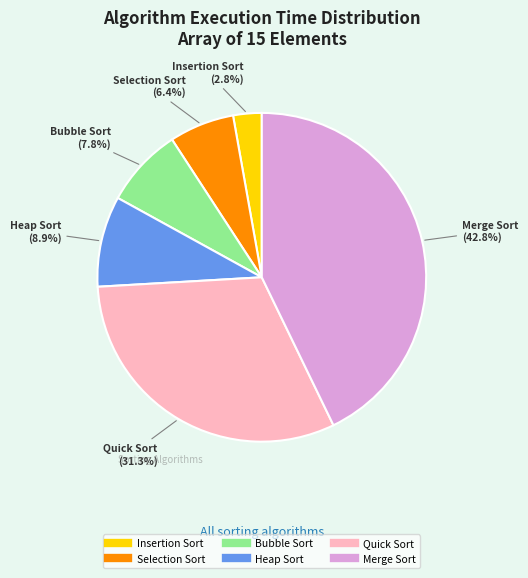

Which slice is the largest?

Merge Sort